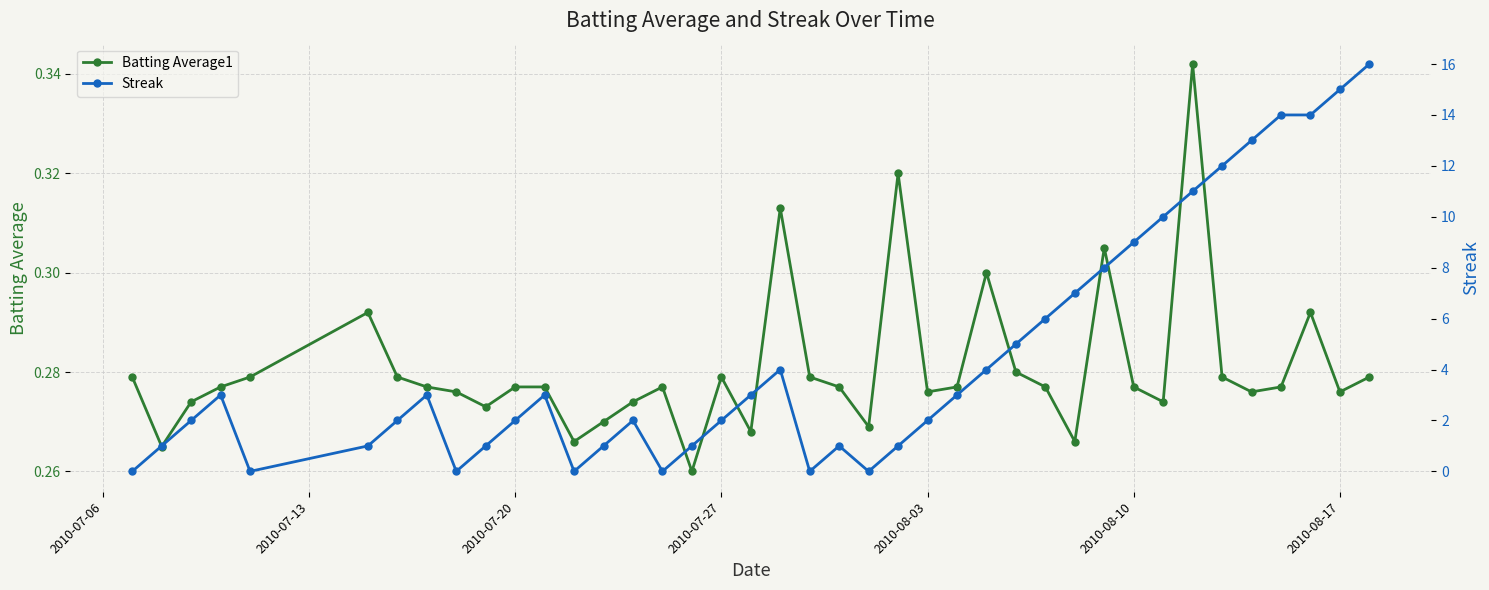

Reading right to left, list all the values displayed in this chart.

Batting Average1: 0.3	0.3	0.3	0.3	0.3	0.3	0.3	0.3	0.3	0.3	0.3	0.3	0.3	0.3	0.3	0.3	0.3	0.3	0.3	0.3	0.3	0.3	0.3	0.3	0.3	0.3	0.3	0.3	0.3	0.3	0.3	0.3	0.3	0.3	0.3	0.3	0.3	0.3	0.3	0.3
Streak: 16.0	15.0	14.0	14.0	13.0	12.0	11.0	10.0	9.0	8.0	7.0	6.0	5.0	4.0	3.0	2.0	1.0	0.0	1.0	0.0	4.0	3.0	2.0	1.0	0.0	2.0	1.0	0.0	3.0	2.0	1.0	0.0	3.0	2.0	1.0	0.0	3.0	2.0	1.0	0.0